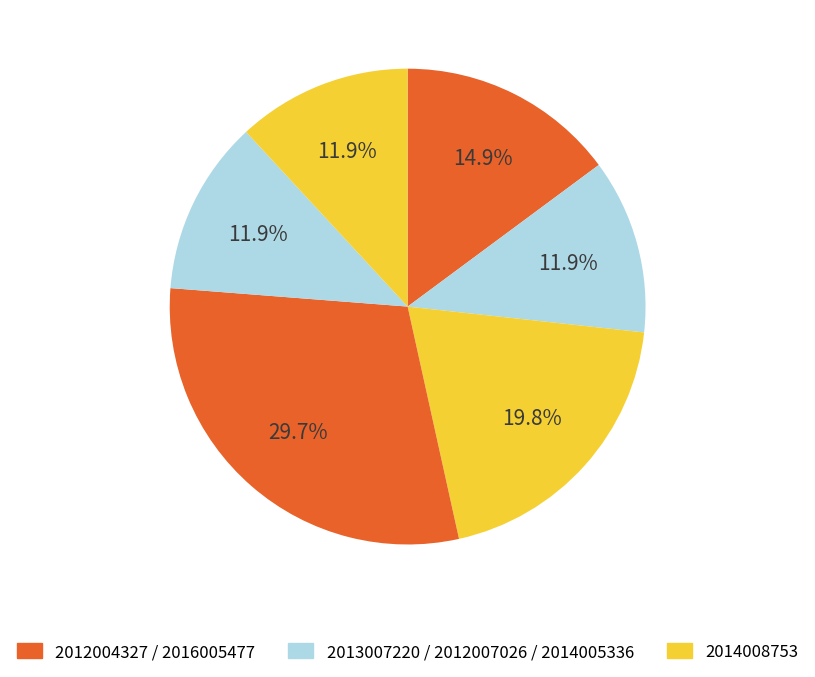

How many segments does this pie chart have?

6